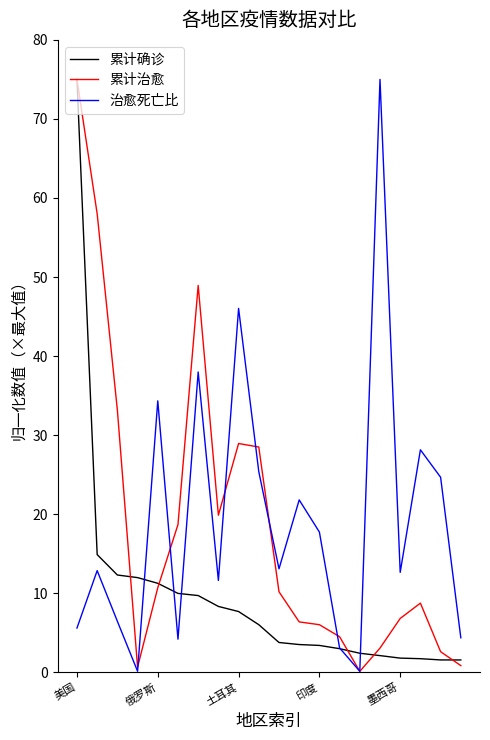

What is the highest value of the 累计治愈 series?

75.0